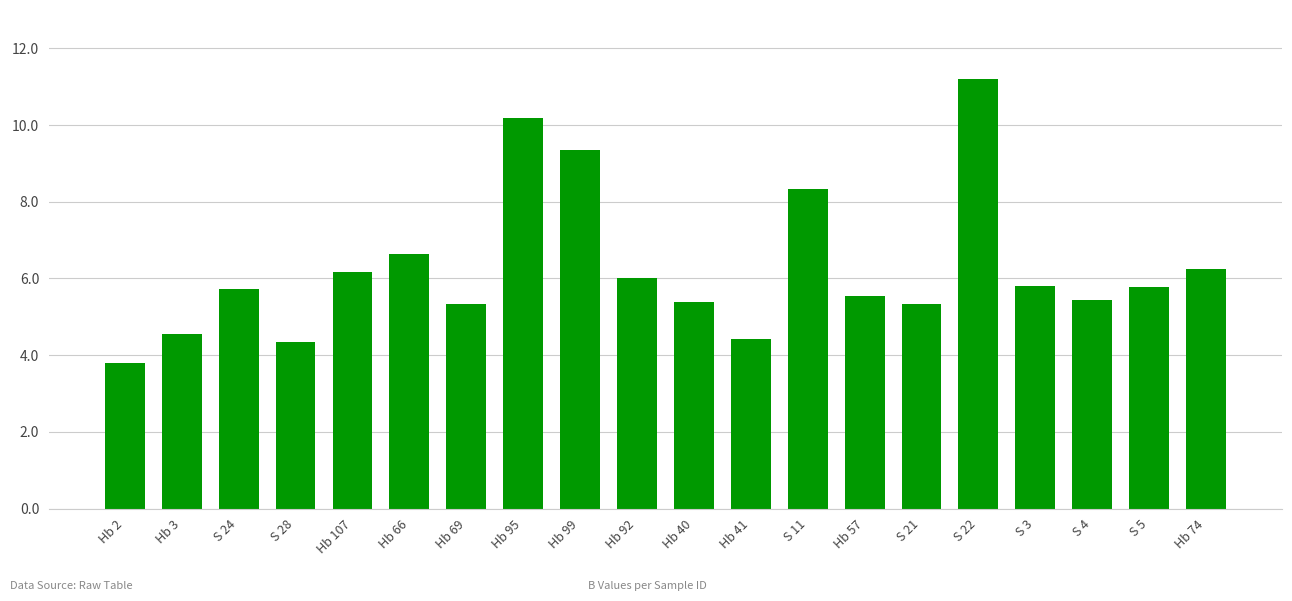

The chart shows a value of 5.8 at S 3. True or false?

True